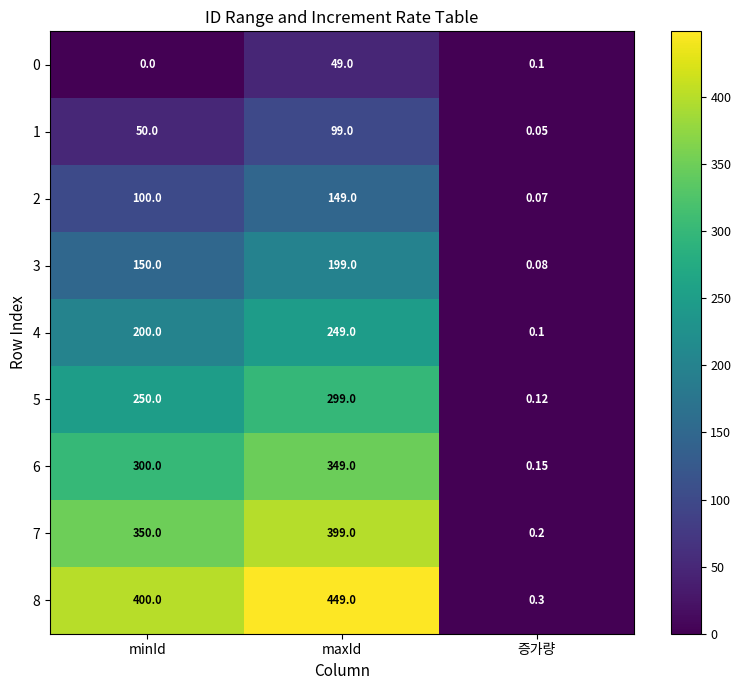

Which series has the largest range (max minus min)?

8